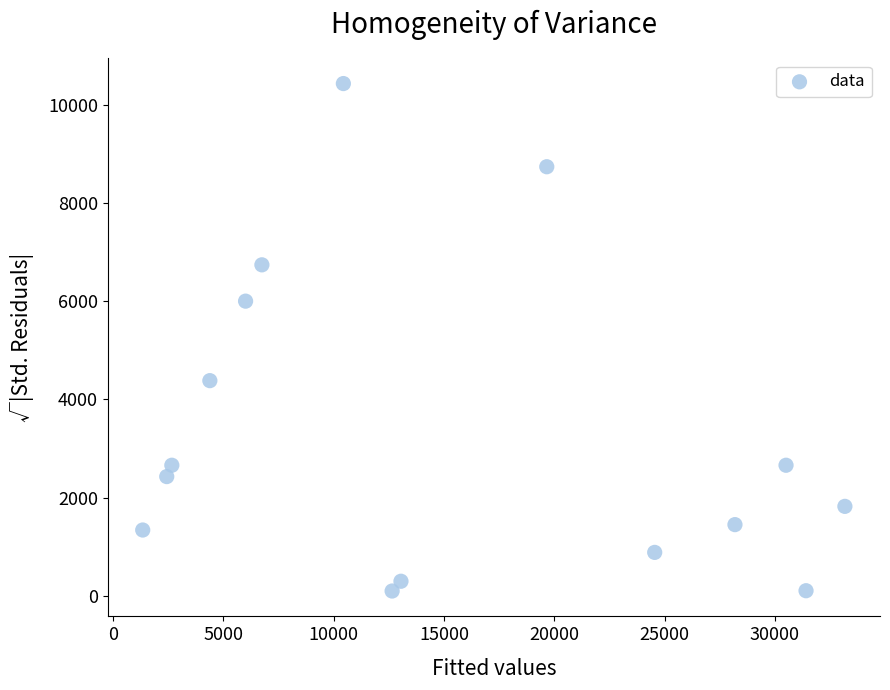

What Y value in the scatter plot is closest to 5266?

6003